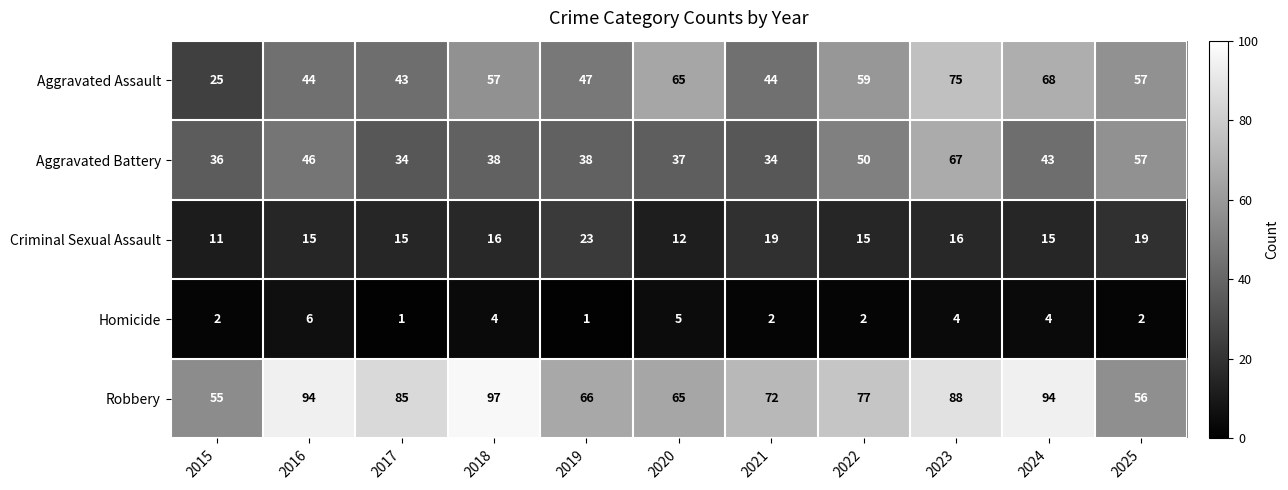

True or false: Robbery has a value of 56 at 2025.

True